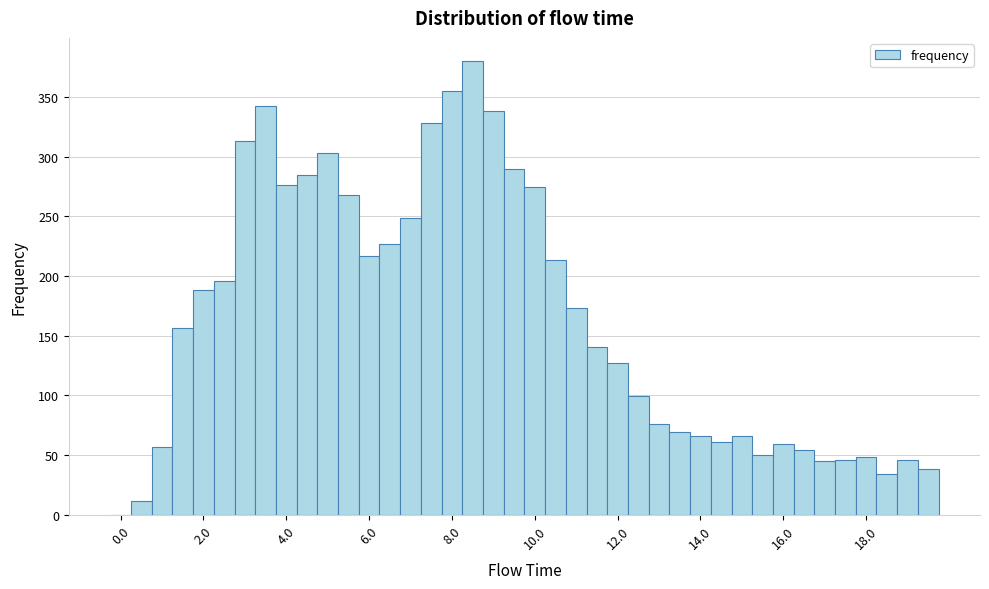

Around what value on the x-axis is the tallest bar? Give the approximate position of its centre, as read against the axis.

8.6